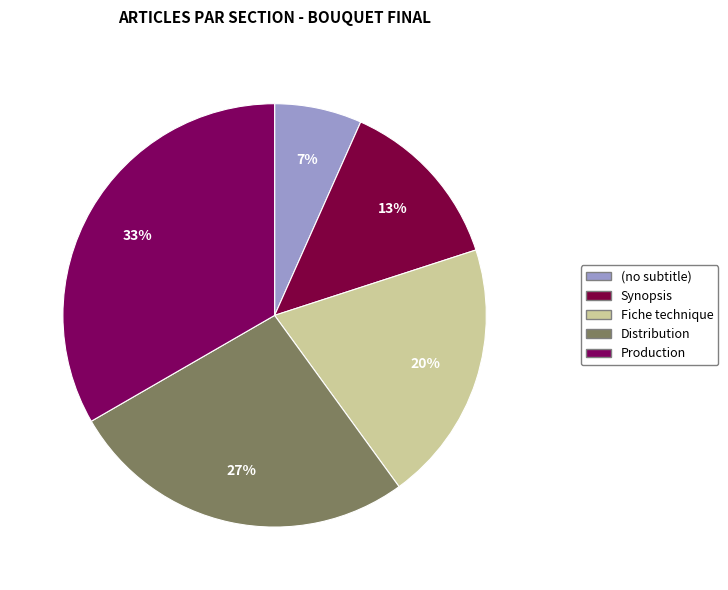

How many segments does this pie chart have?

5